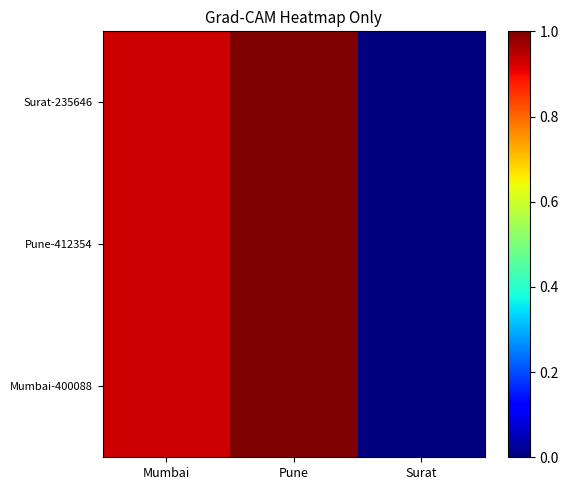

Which series has the widest spread of values?

Mumbai-400088